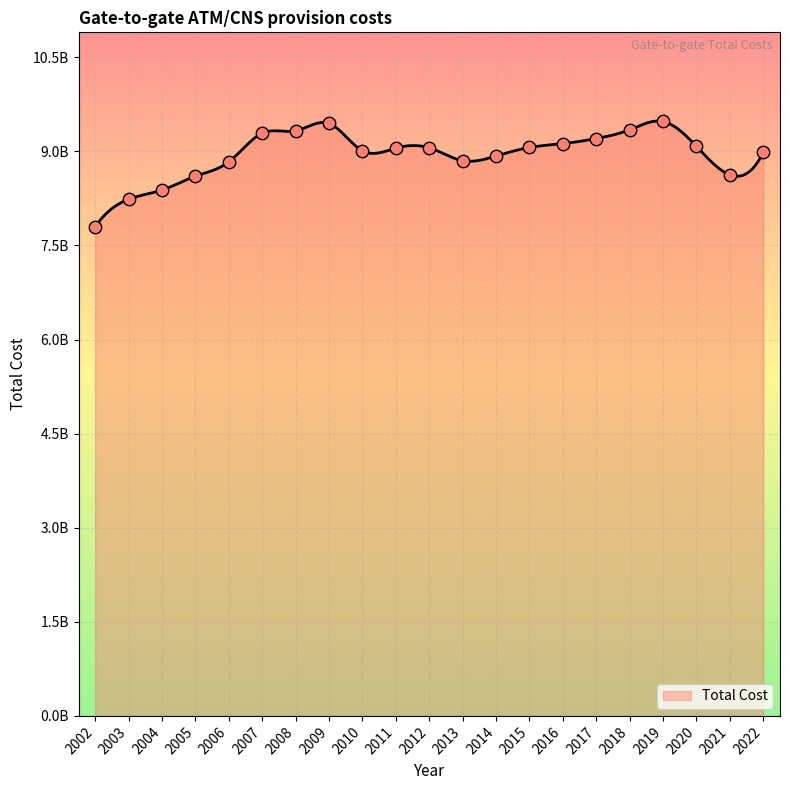

What is the change in value from 2015 to 2020?

+17101036.3